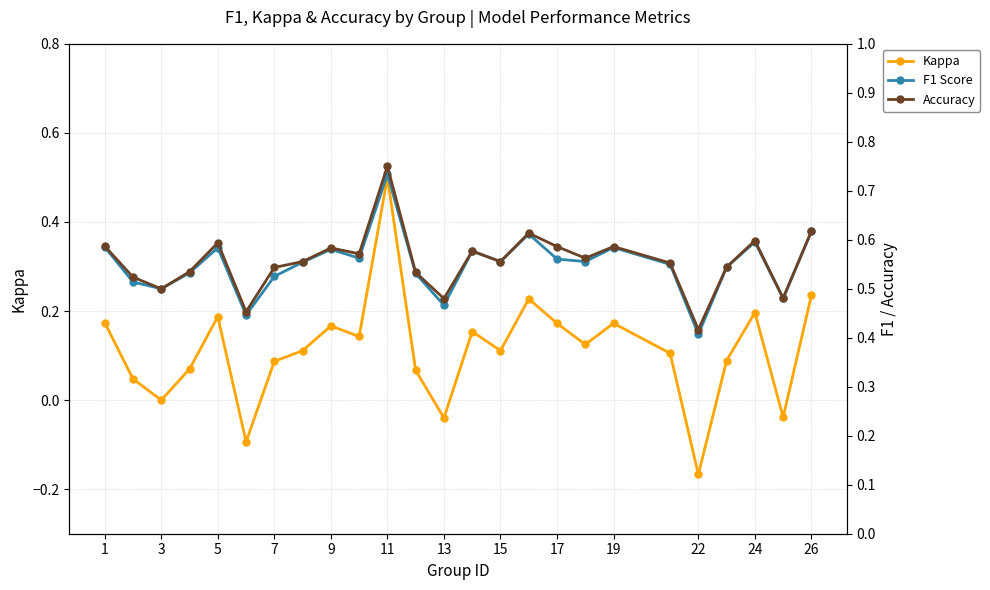

What is the smallest value displayed?

-0.2